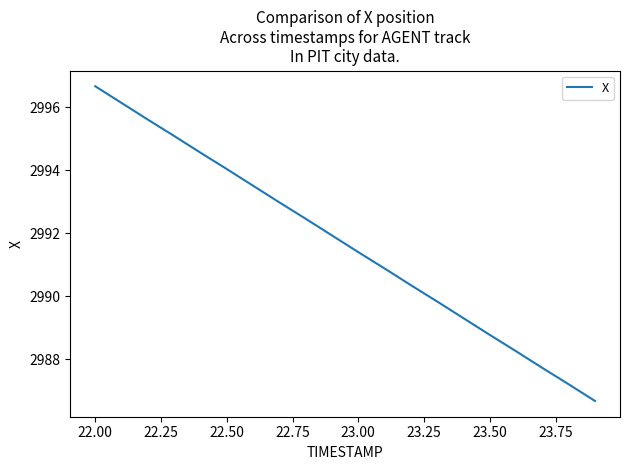

What is the difference between the maximum and minimum values?

10.0